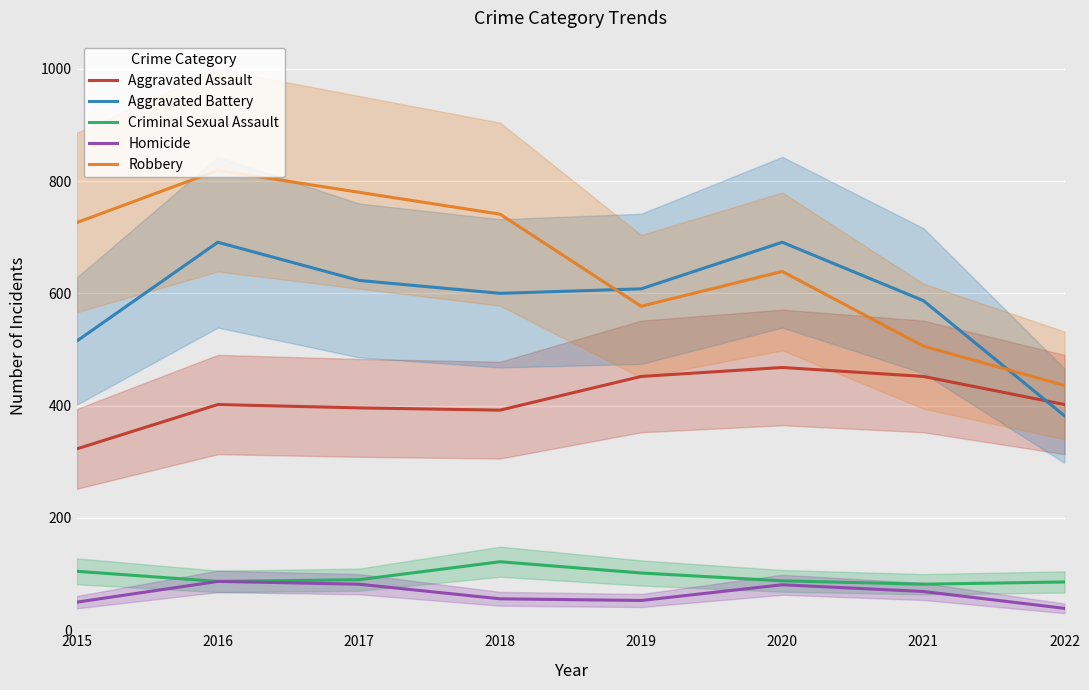

How many interior local valleys does the Aggravated Battery series have?

1